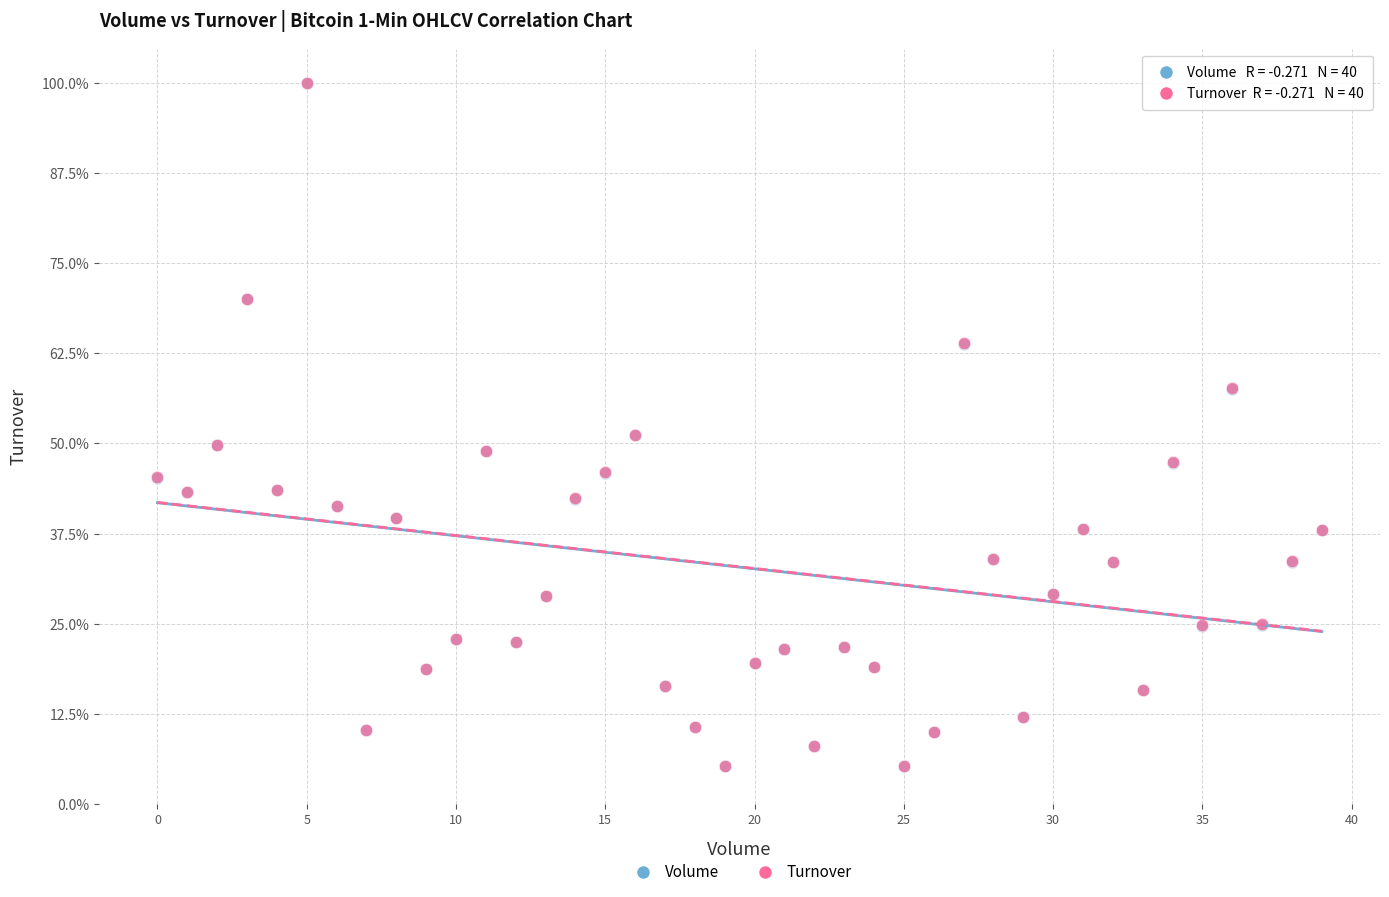

What are all the series names shown in the legend?

Volume, Turnover